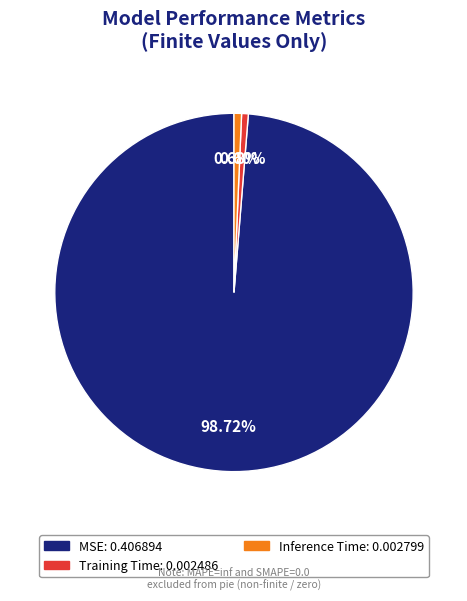

What is the largest slice in the pie chart?

MSE